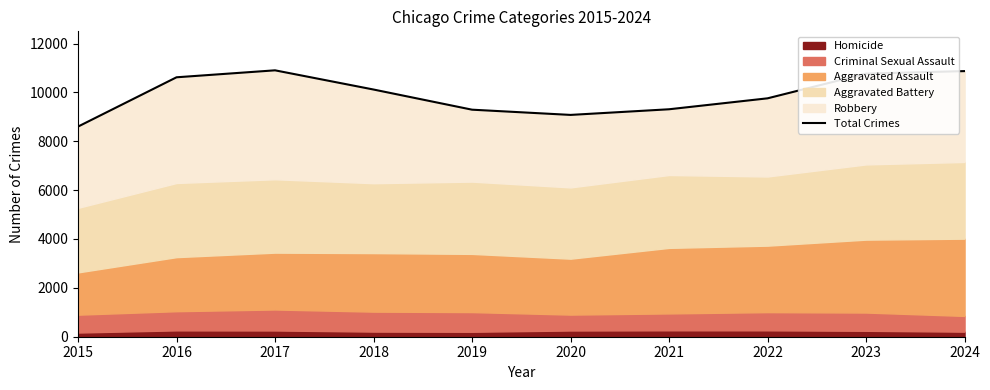

Which category has the lowest value across all series?

2015